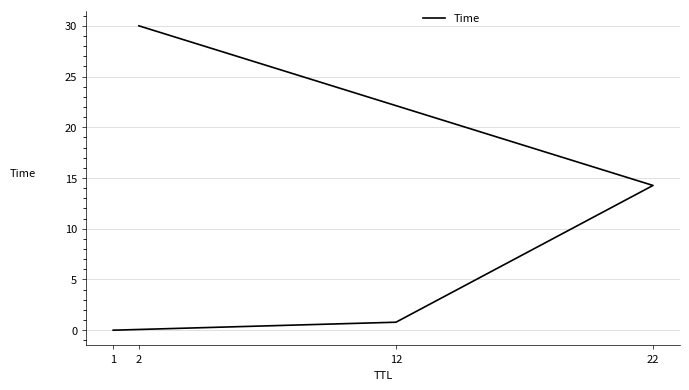

What is the greatest value displayed?

30.0